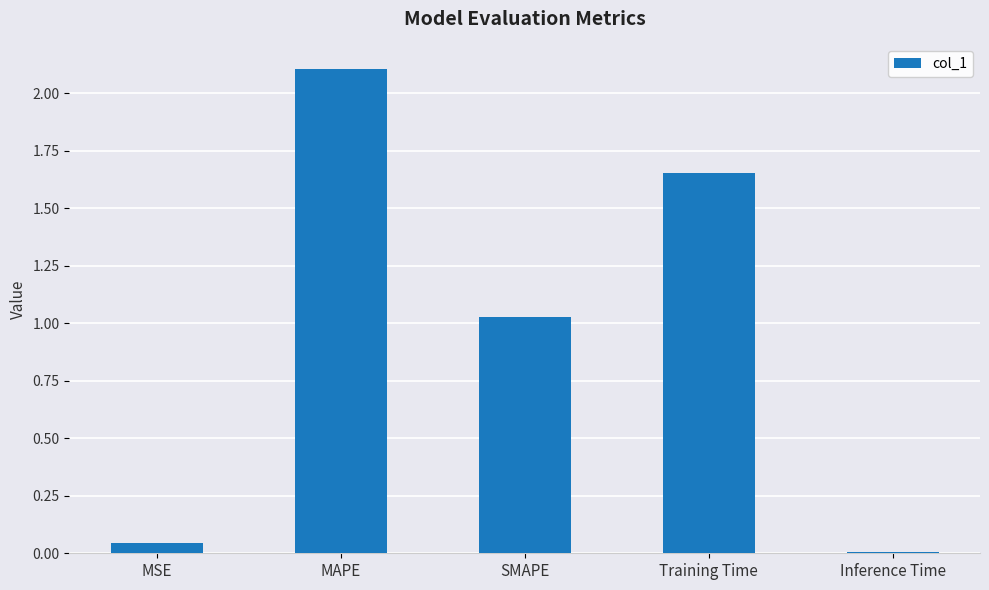

Between Inference Time and MAPE, which is larger?

MAPE